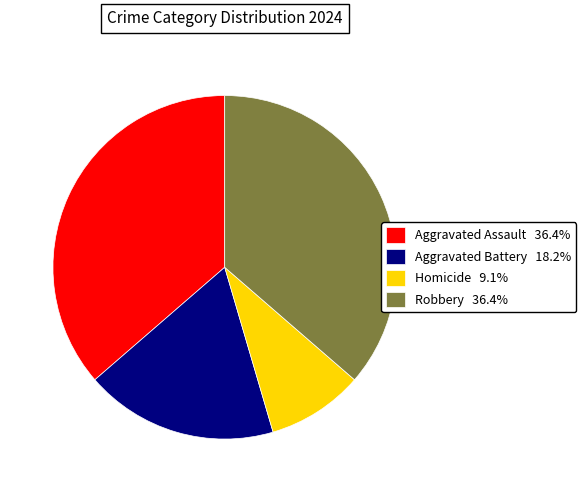

Is there any slice that represents more than half of the pie?

No